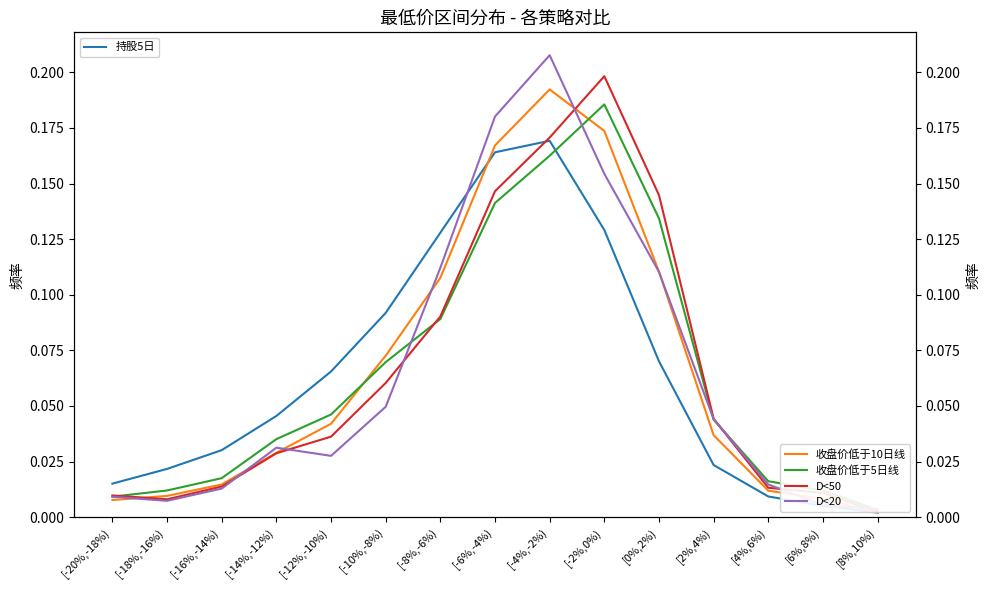

Reading right to left, list all the values displayed in this chart.

持股5日: 0.0	0.0	0.0	0.0	0.1	0.1	0.2	0.2	0.1	0.1	0.1	0.0	0.0	0.0	0.0
收盘价低于10日线: 0.0	0.0	0.0	0.0	0.1	0.2	0.2	0.2	0.1	0.1	0.0	0.0	0.0	0.0	0.0
收盘价低于5日线: 0.0	0.0	0.0	0.0	0.1	0.2	0.2	0.1	0.1	0.1	0.0	0.0	0.0	0.0	0.0
D<50: 0.0	0.0	0.0	0.0	0.1	0.2	0.2	0.1	0.1	0.1	0.0	0.0	0.0	0.0	0.0
D<20: 0.0	0.0	0.0	0.0	0.1	0.2	0.2	0.2	0.1	0.0	0.0	0.0	0.0	0.0	0.0